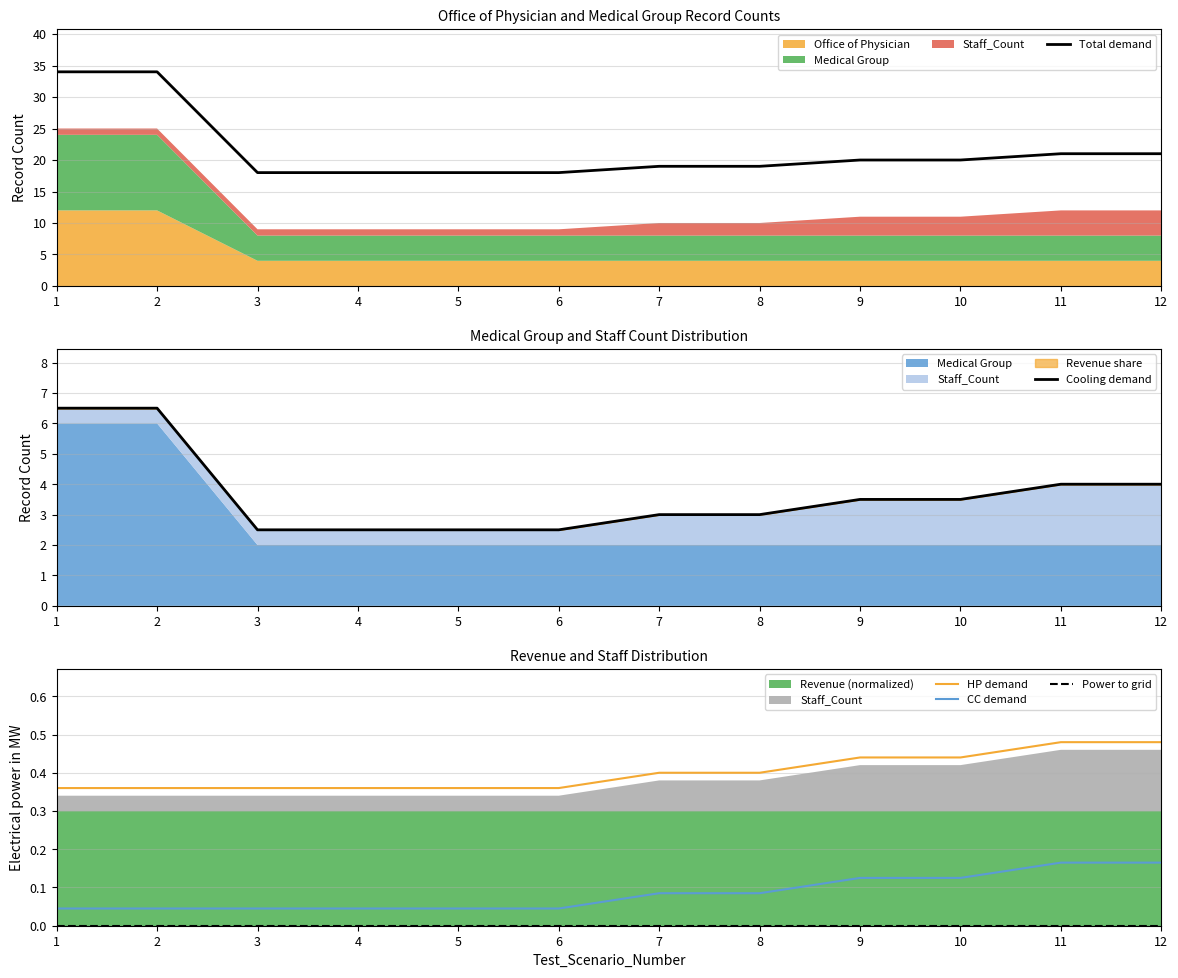

True or false: CC demand has a value of 0.1 at 7.

False